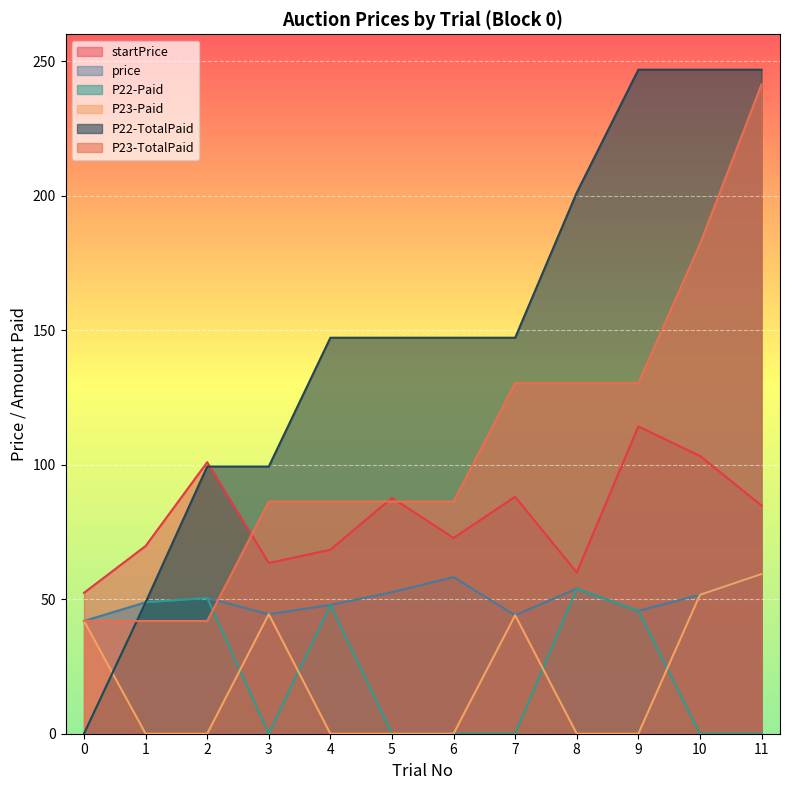

What is the difference between the second highest and second lowest values in the startPrice series?

43.3